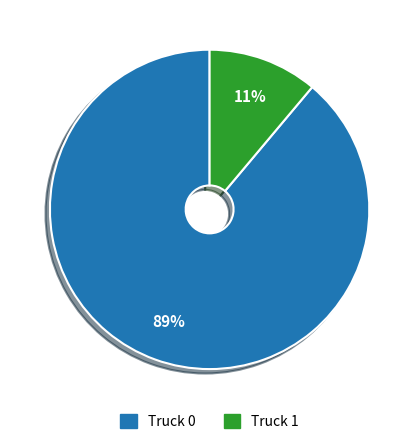

What percentage is the Truck 0 slice, to the nearest percent?

89%